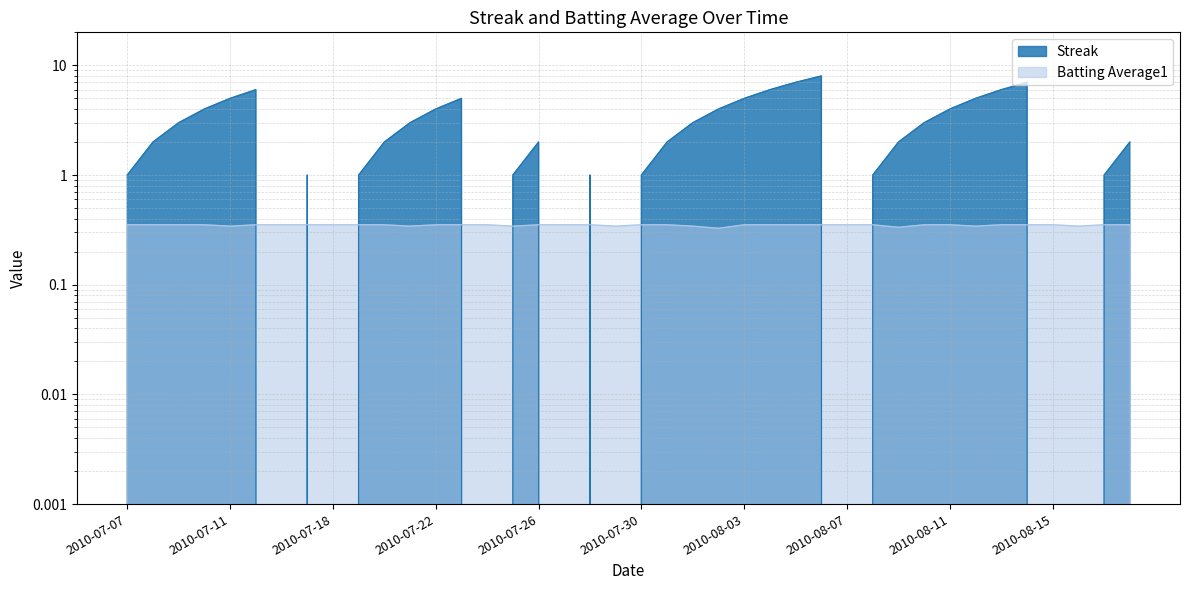

Which label corresponds to the smallest value in the chart?

2010-07-16